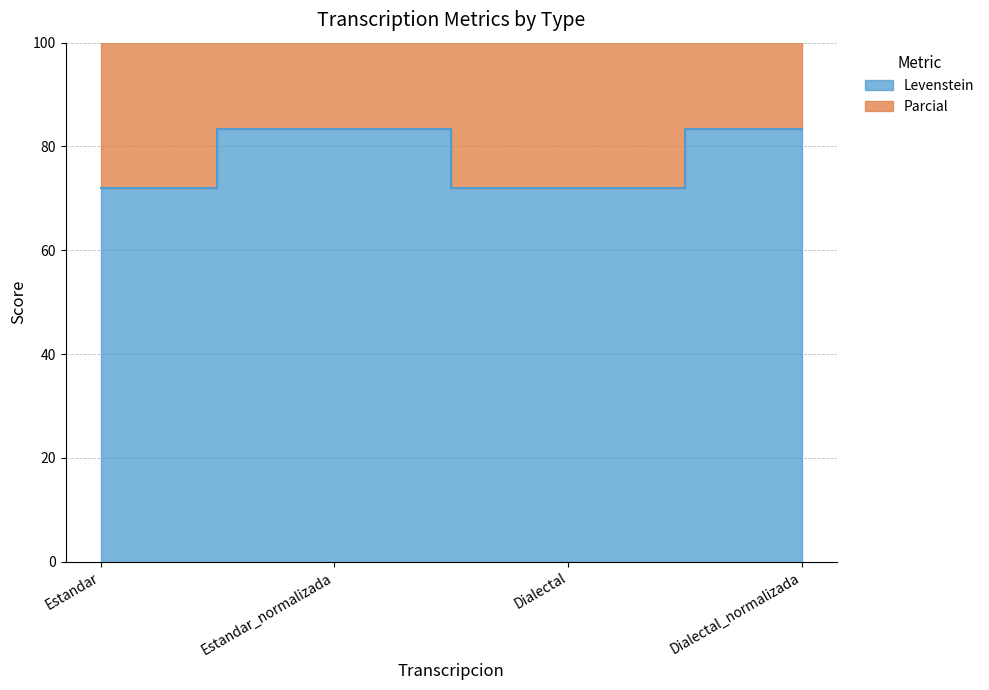

At which category does Levenstein reach its first local valley?

Dialectal